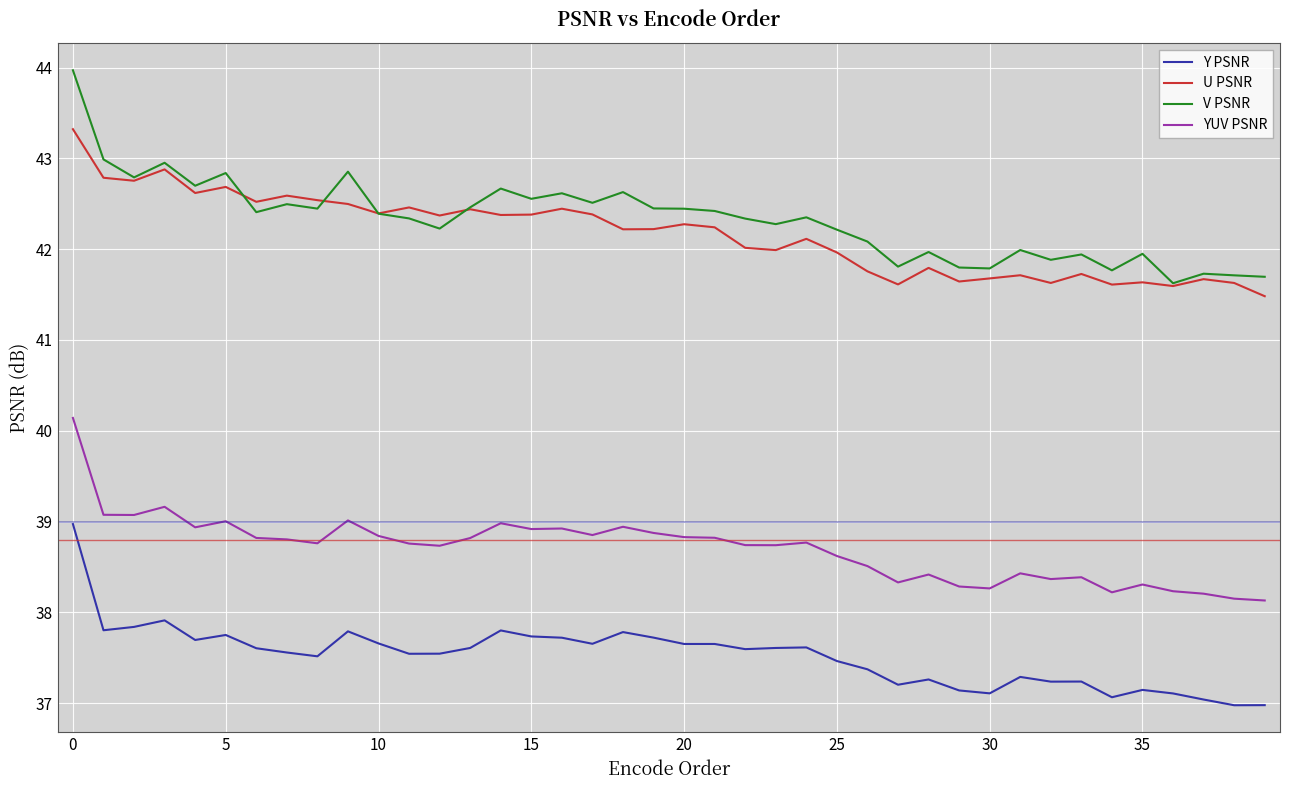

True or false: YUV PSNR and Y PSNR intersect in this chart.

False